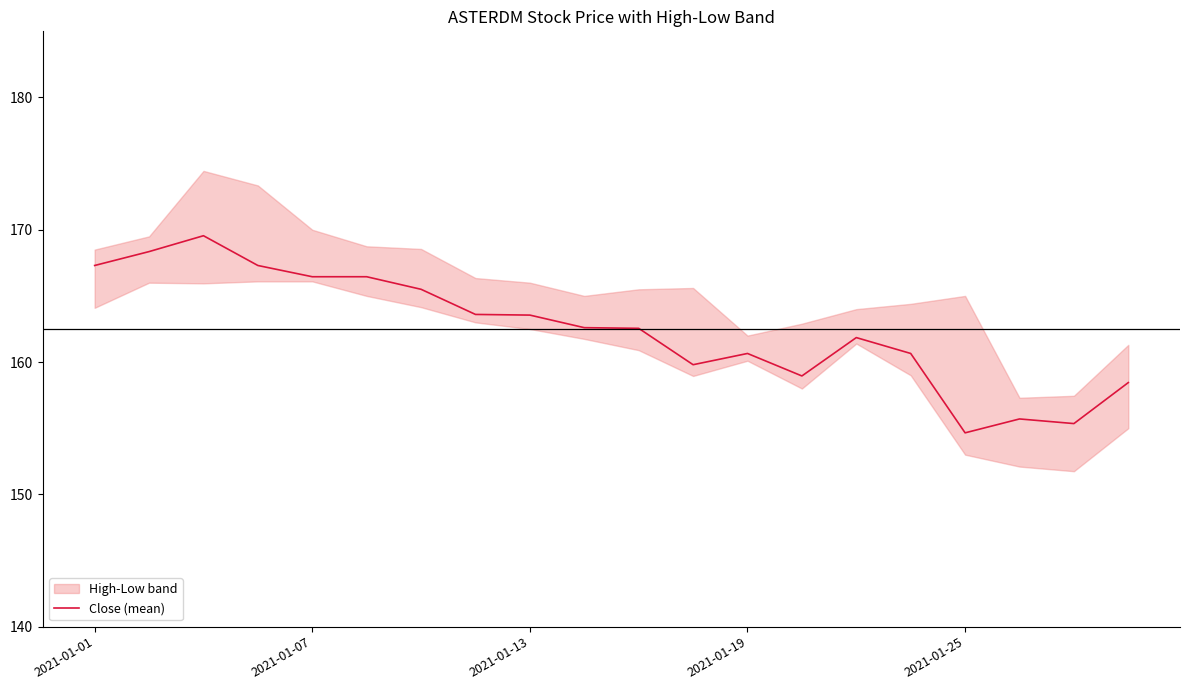

The Close (mean) series shows 166.4 at 2021-01-07. True or false?

True